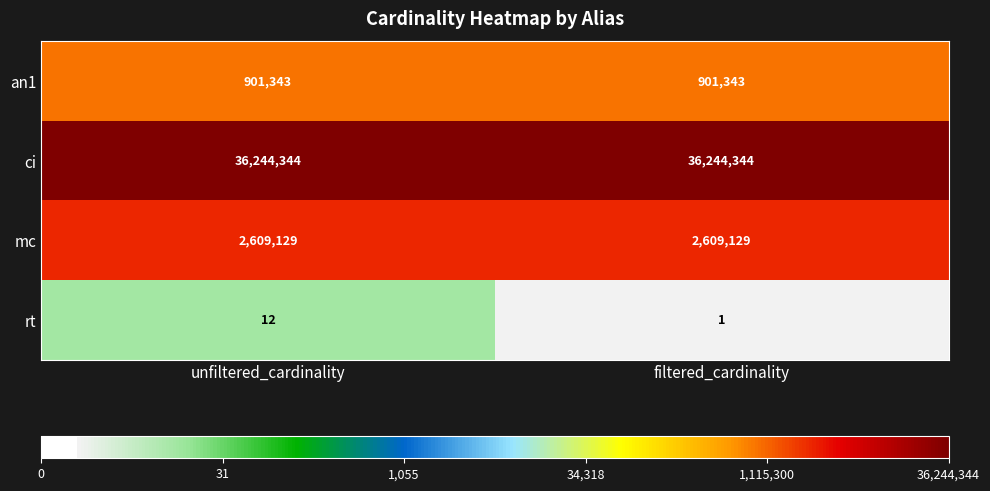

Which series has the widest spread of values?

rt